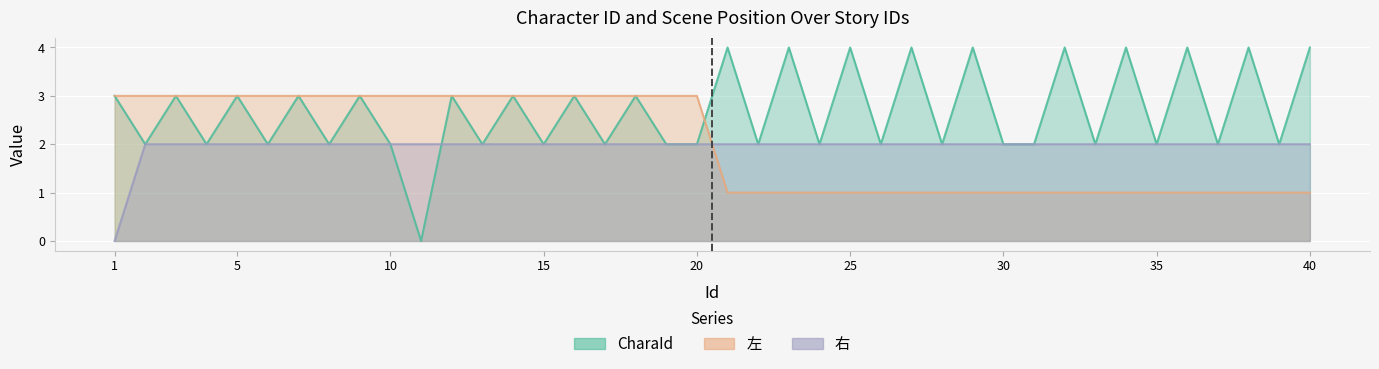

At which label does 左 reach its minimum?

21